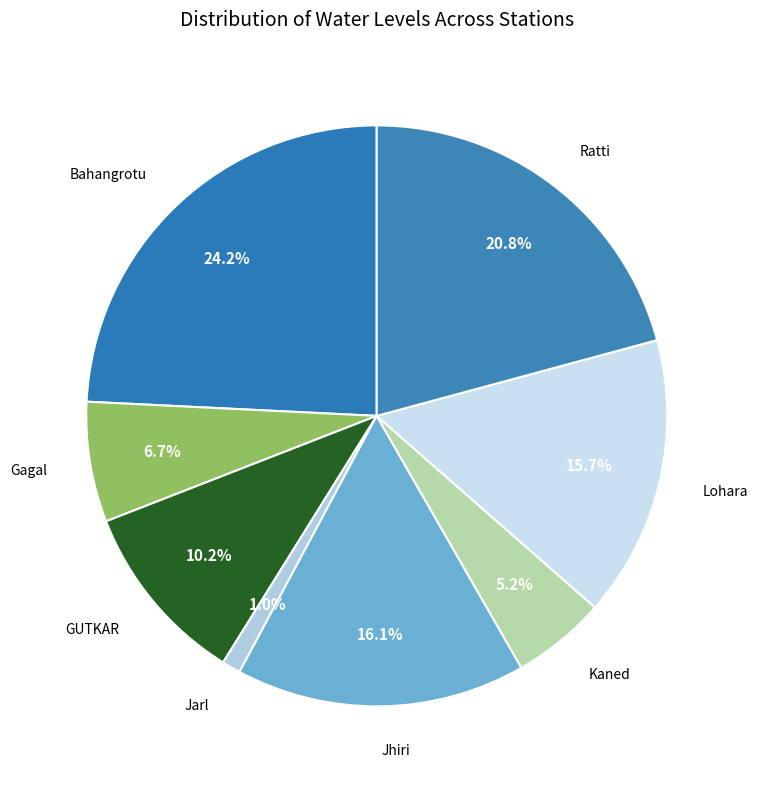

Rank the categories by value from lowest to highest.

Jarl, Kaned, Gagal, GUTKAR, Lohara, Jhiri, Ratti, Bahangrotu